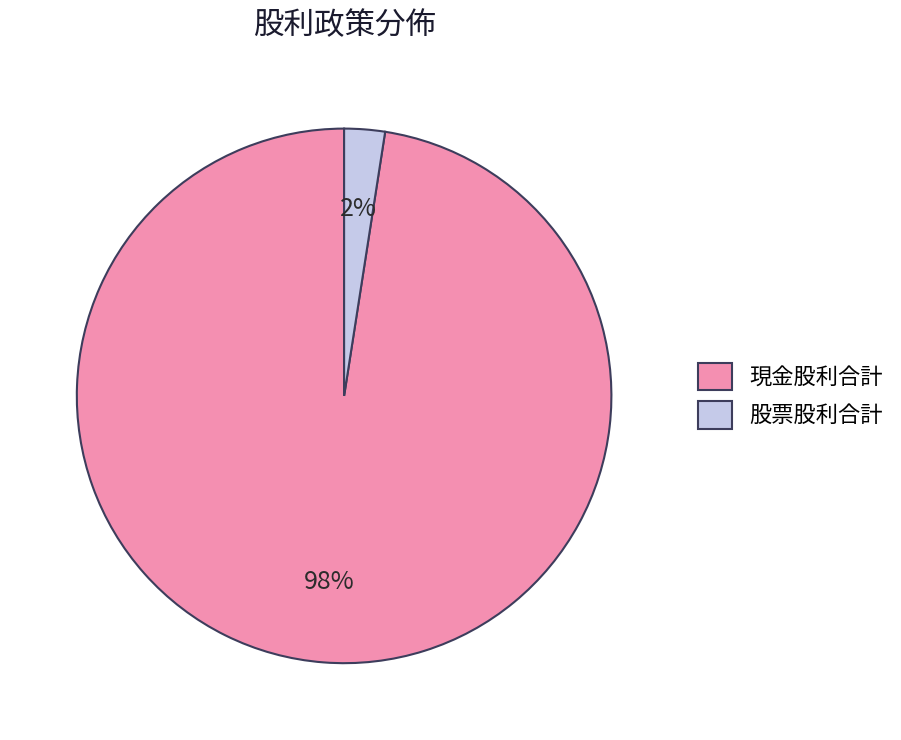

True or false: 股票股利合計 accounts for 2% of the total.

True